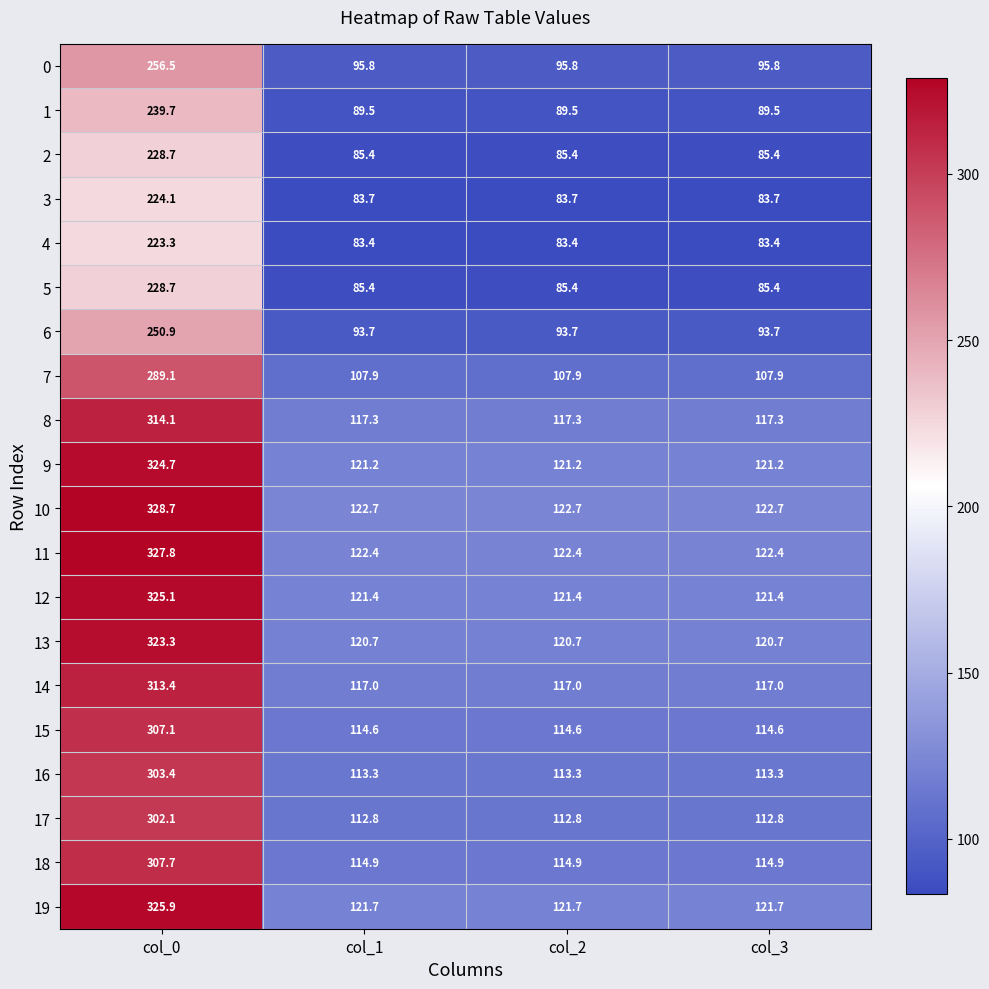

What is the maximum value shown in the chart?

328.7